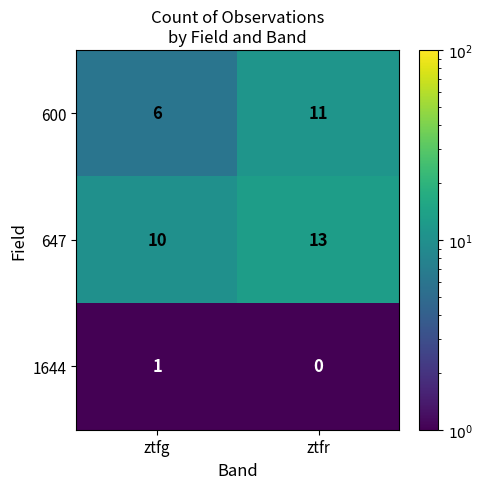

Is the value of 600 at ztfr greater than the value of 1644 at ztfg?

Yes